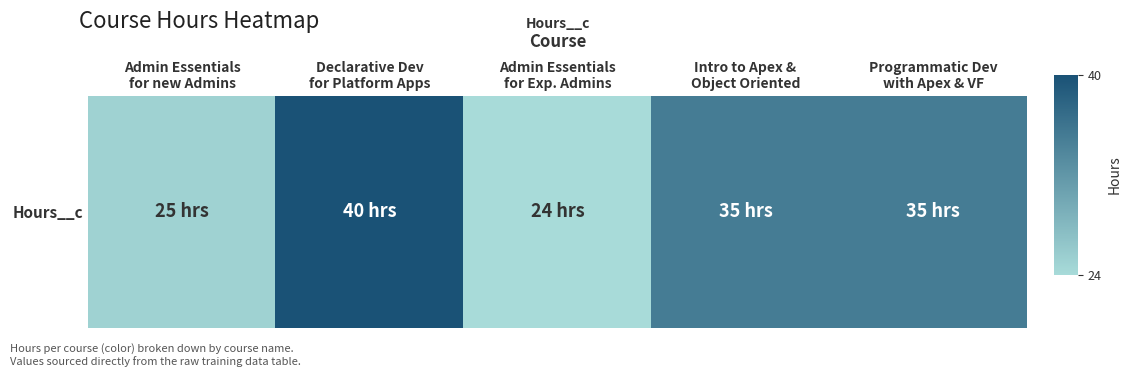

Where does the data first go above 35?

Declarative Dev
for Platform Apps